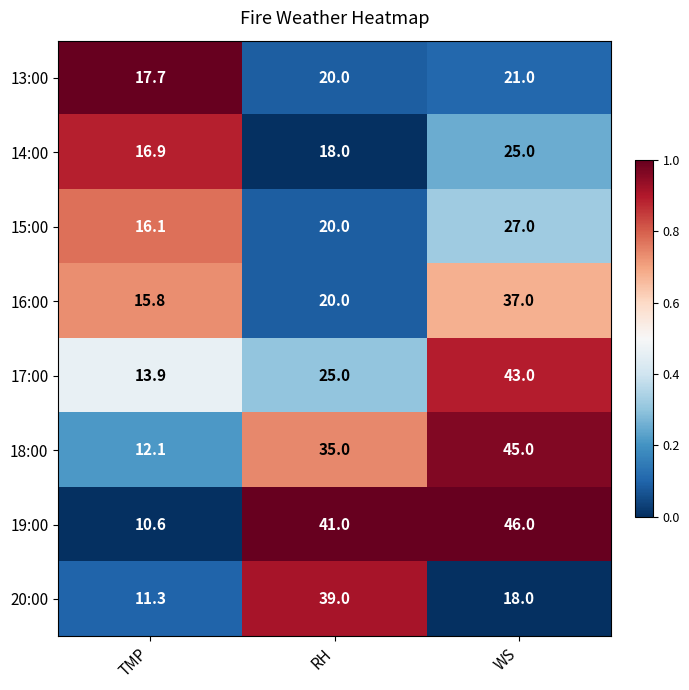

Count the number of categories in the chart.

3